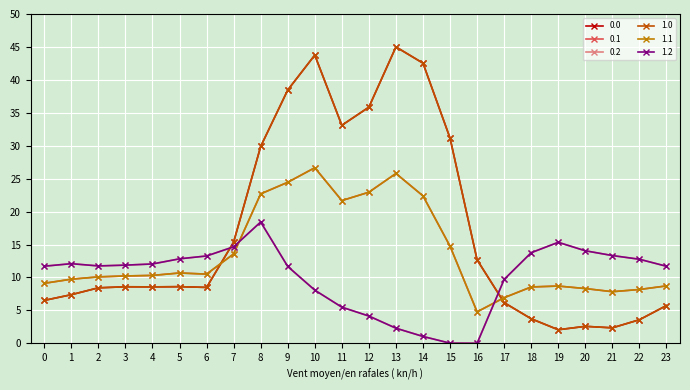

Where is the first local maximum for 0.1?

5